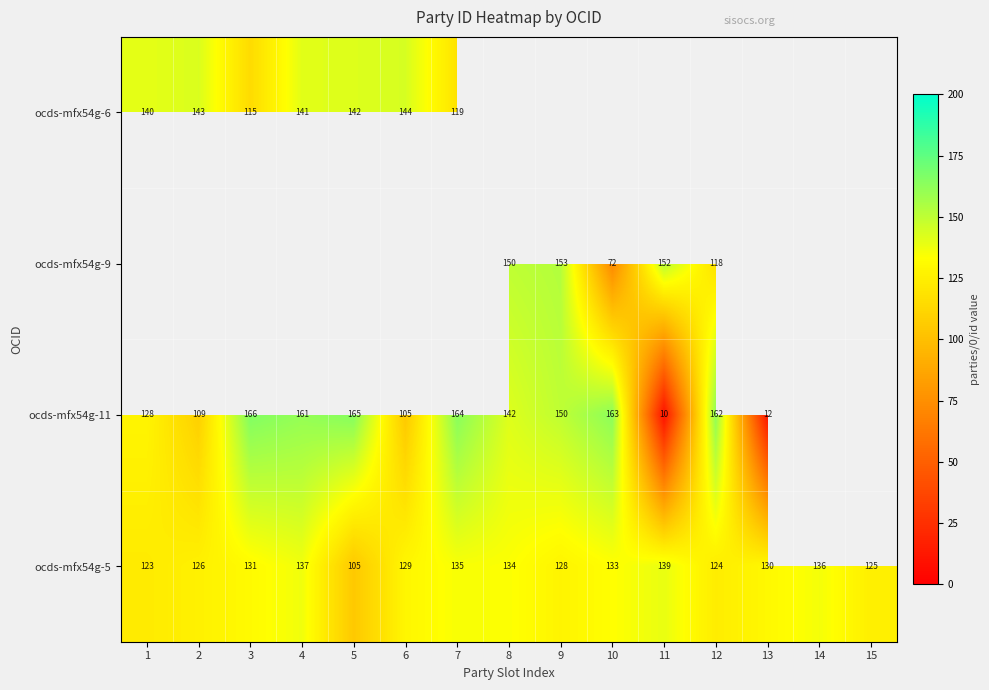

Is it true that ocds-mfx54g-5 equals 180 at 14?

False